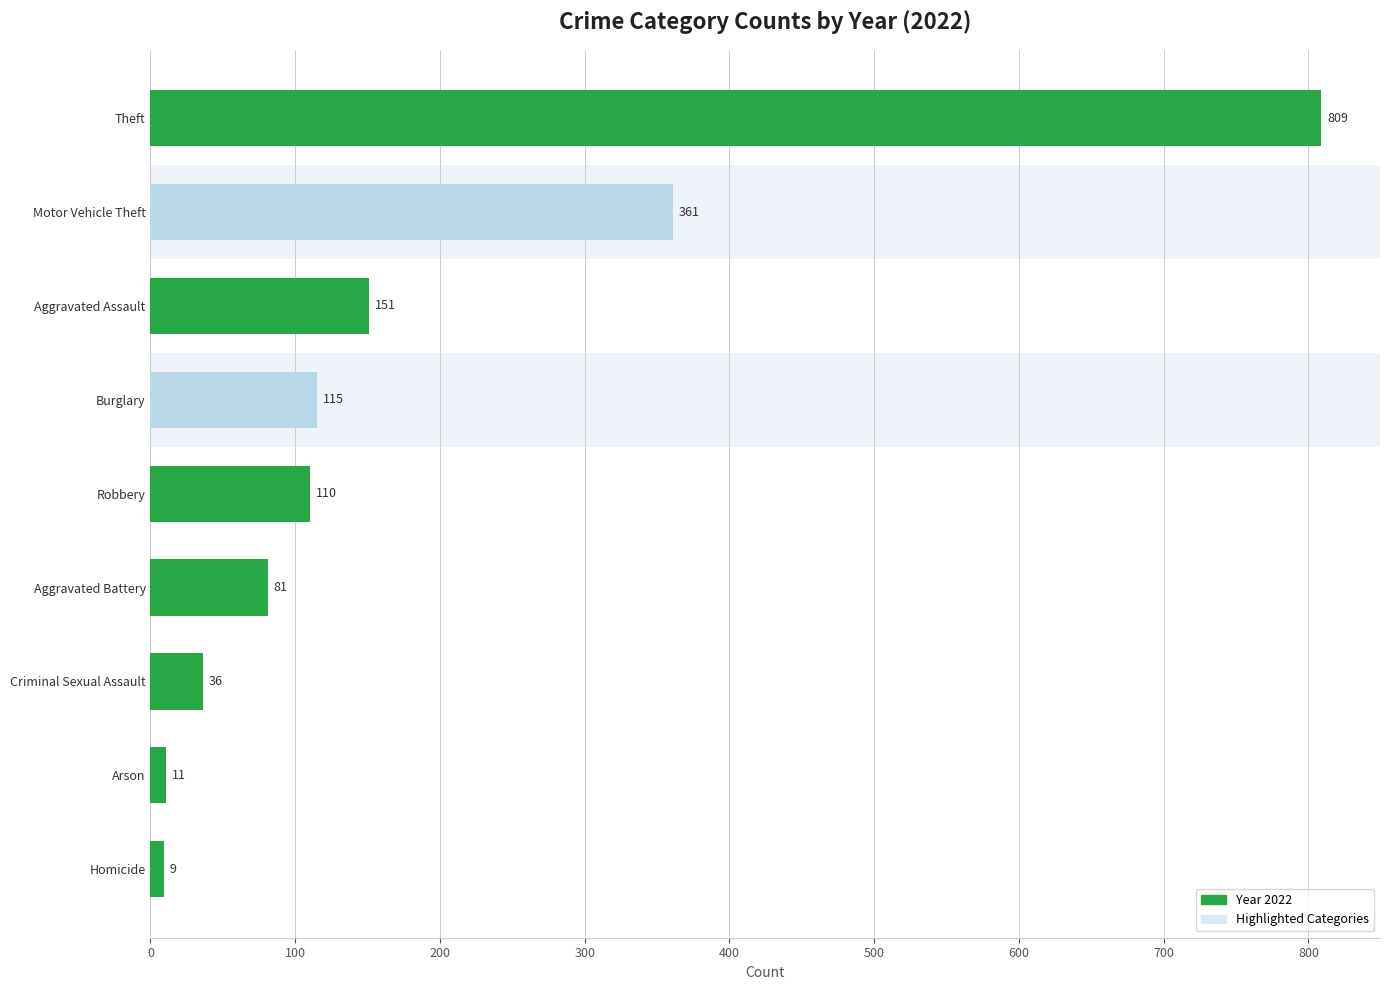

What is the value of the 2nd bar from the top?

361